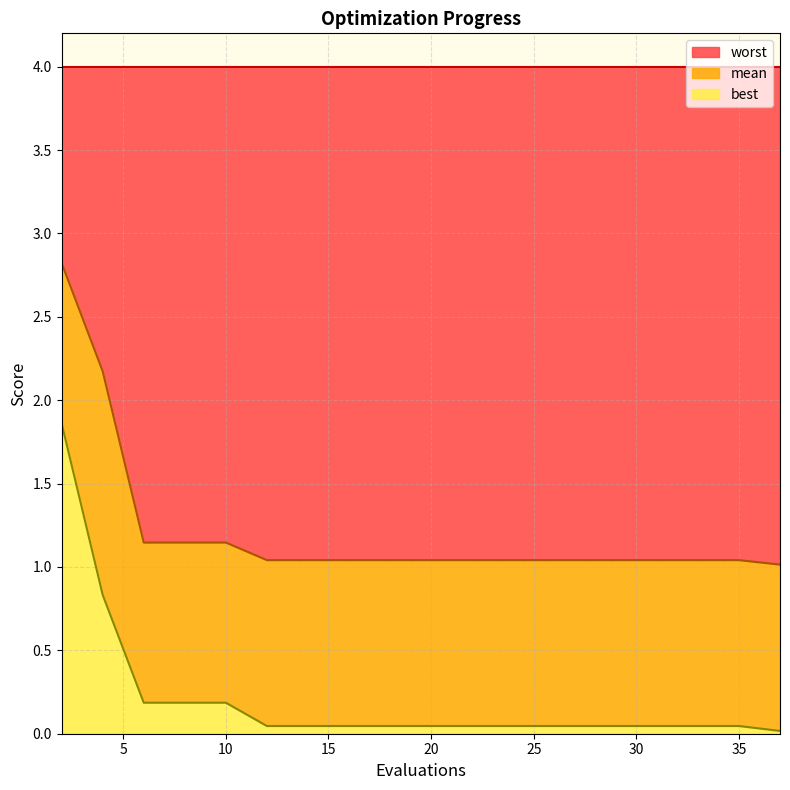

What is the difference between the maximum and minimum values in the best series?

1.8